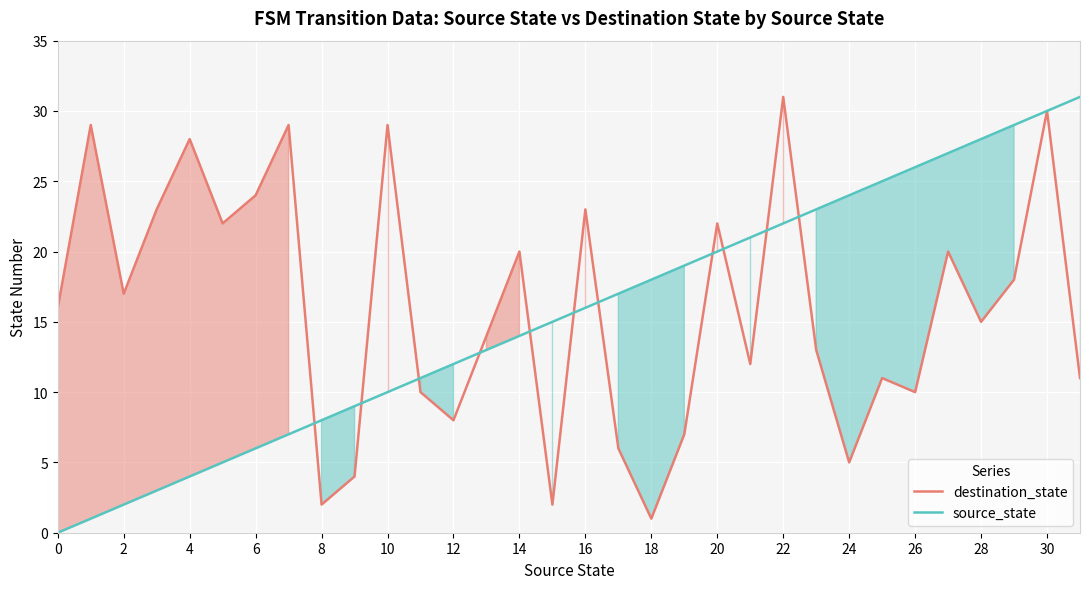

The destination_state series shows 36 at 16. True or false?

False